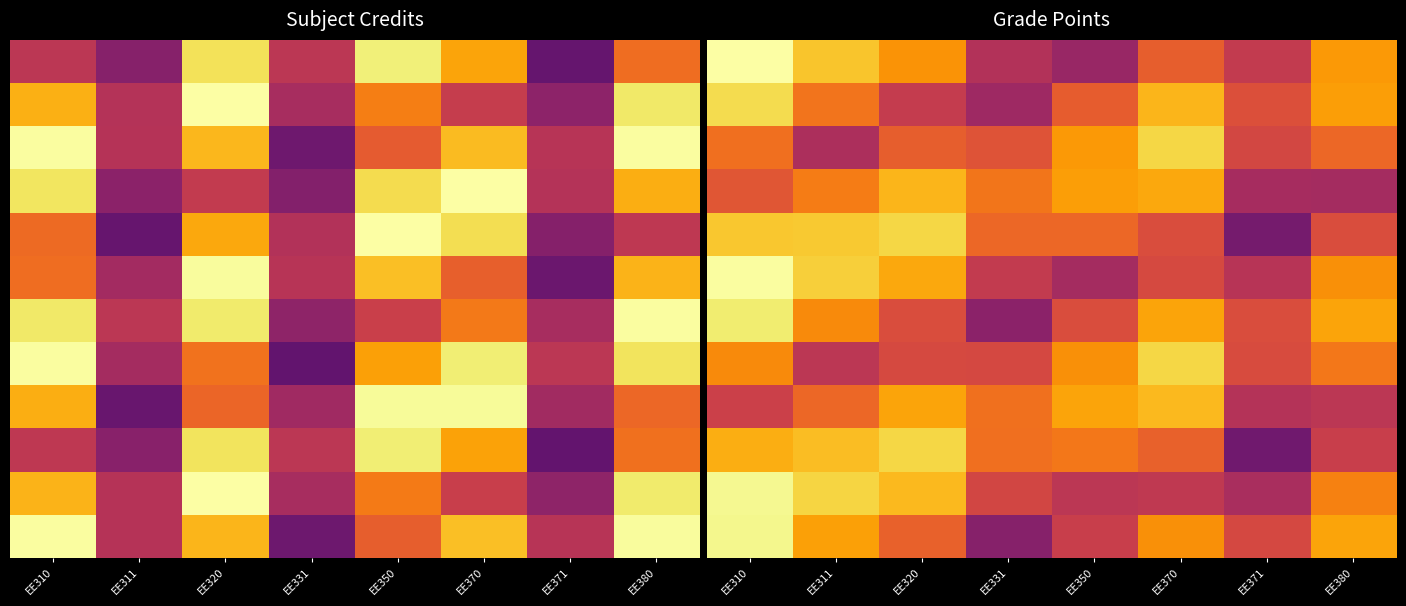

What is the total value across all series at EE311?

89.3